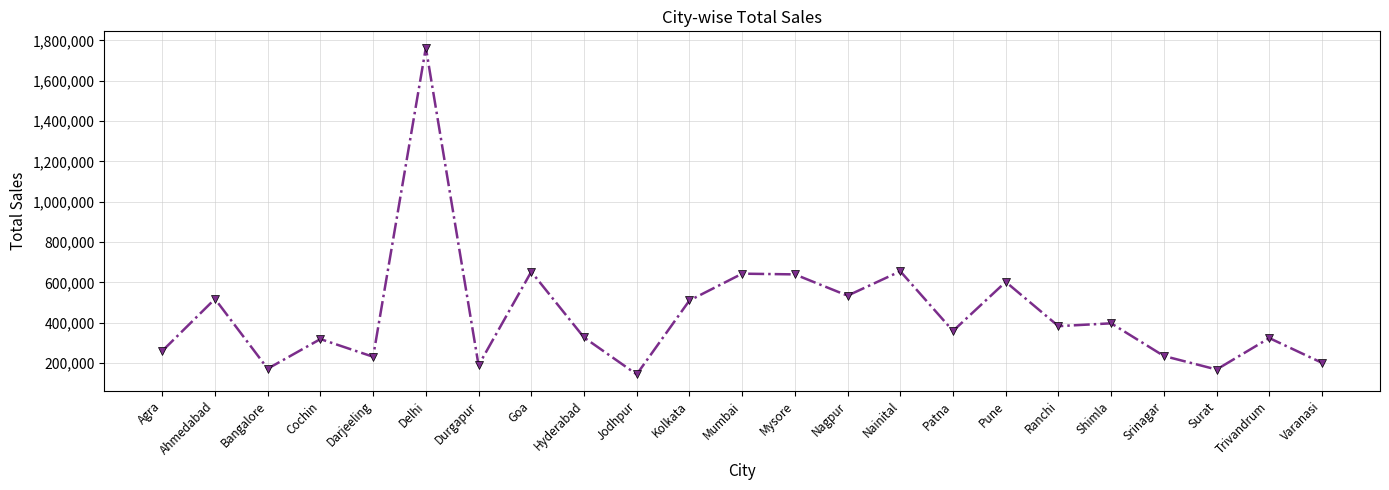

Which category has the lowest value across all series?

Jodhpur